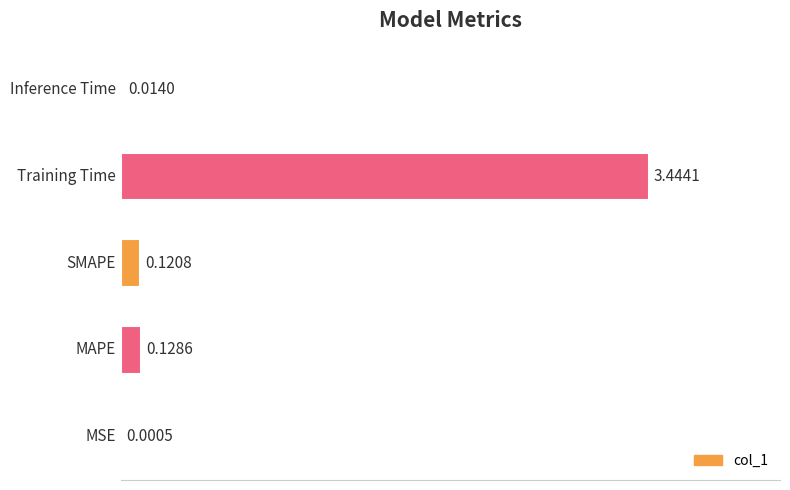

What is the sum of all values?

3.7